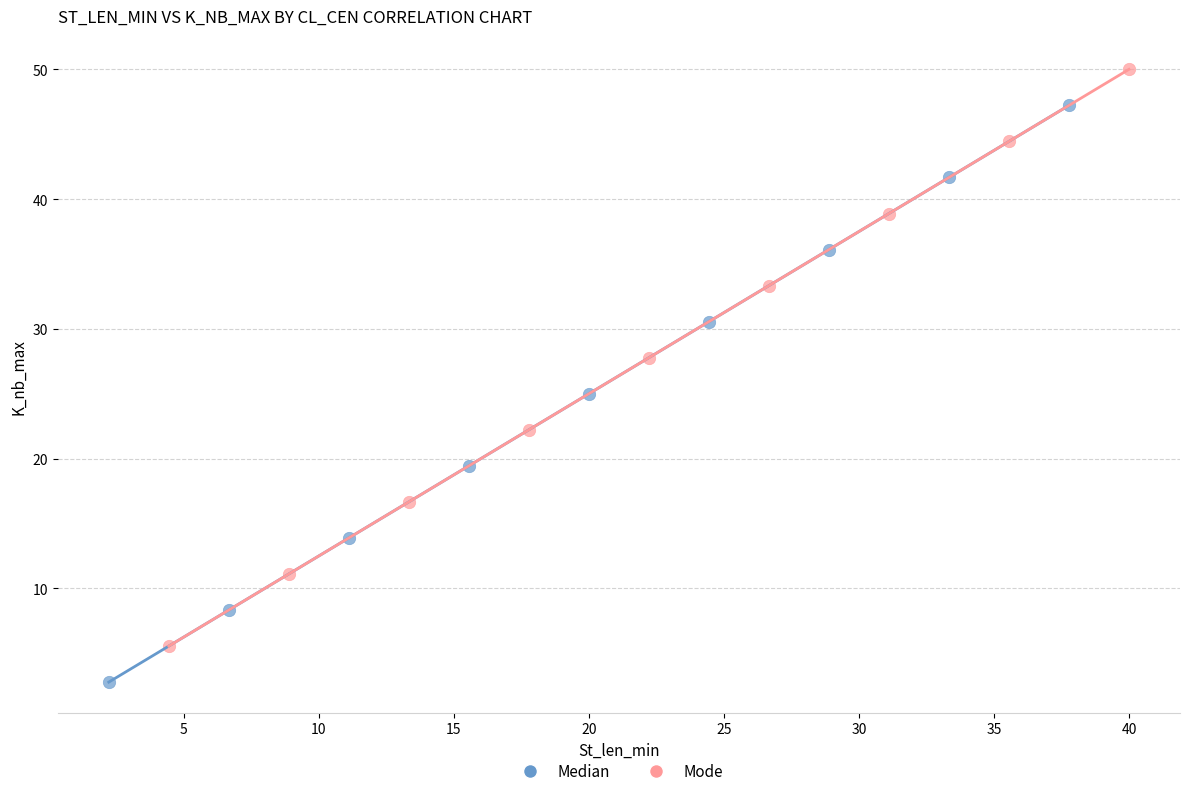

Which series contains the lowest Y value?

Median